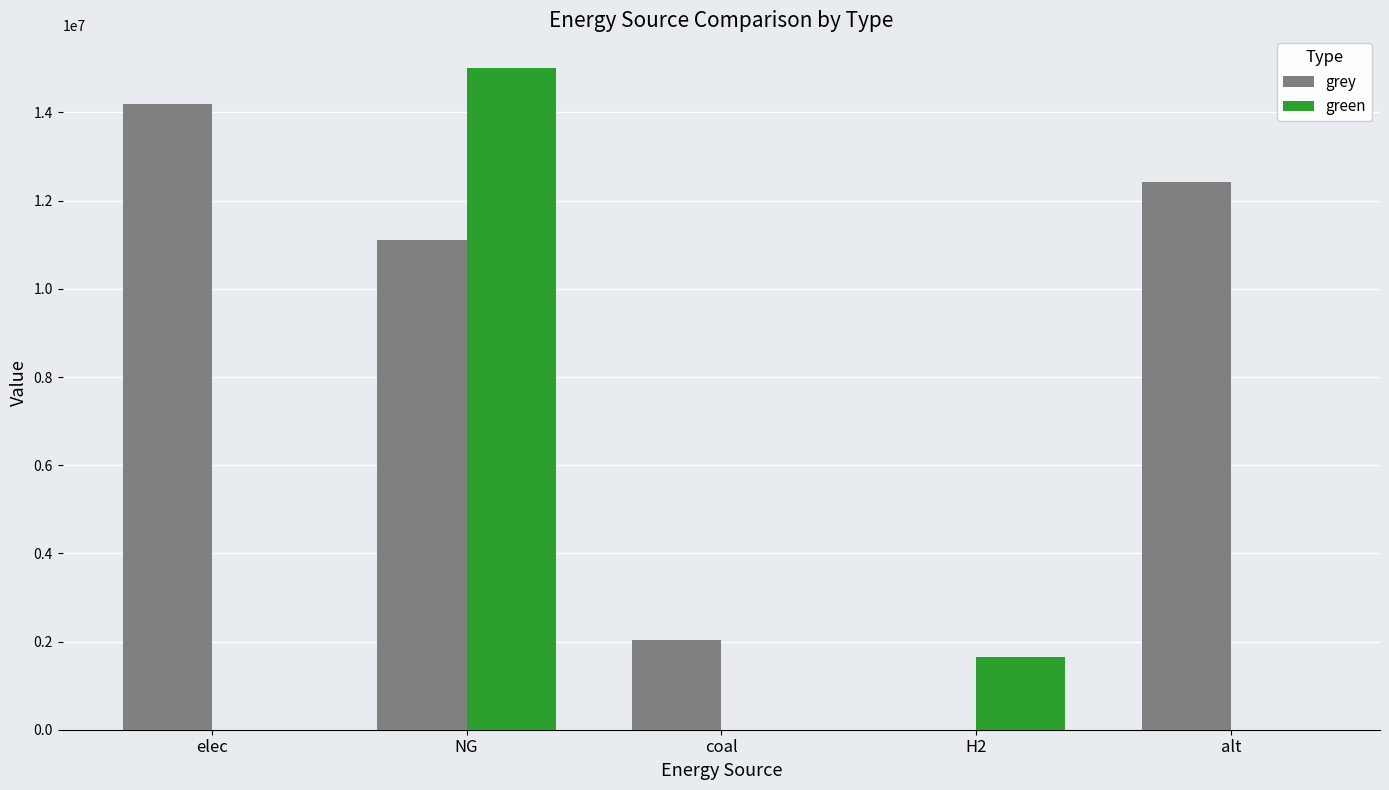

How many groups of bars are there?

5